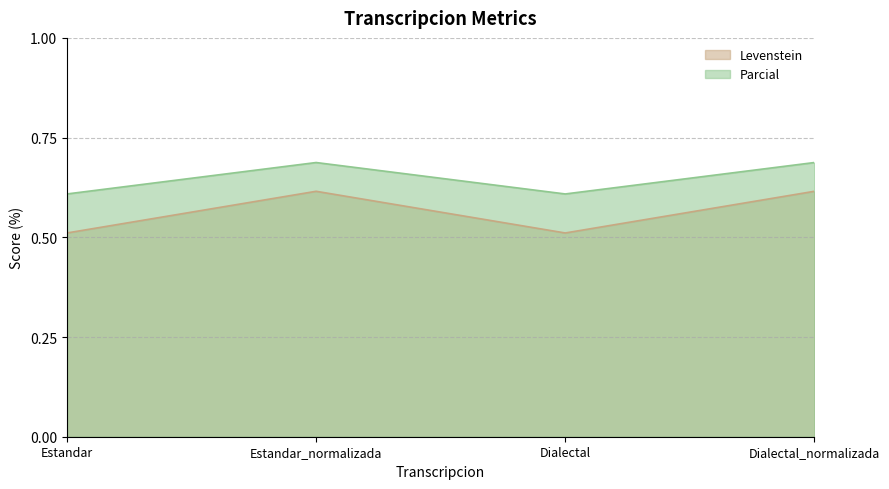

Is it true that Parcial equals 60.9 at Dialectal?

True